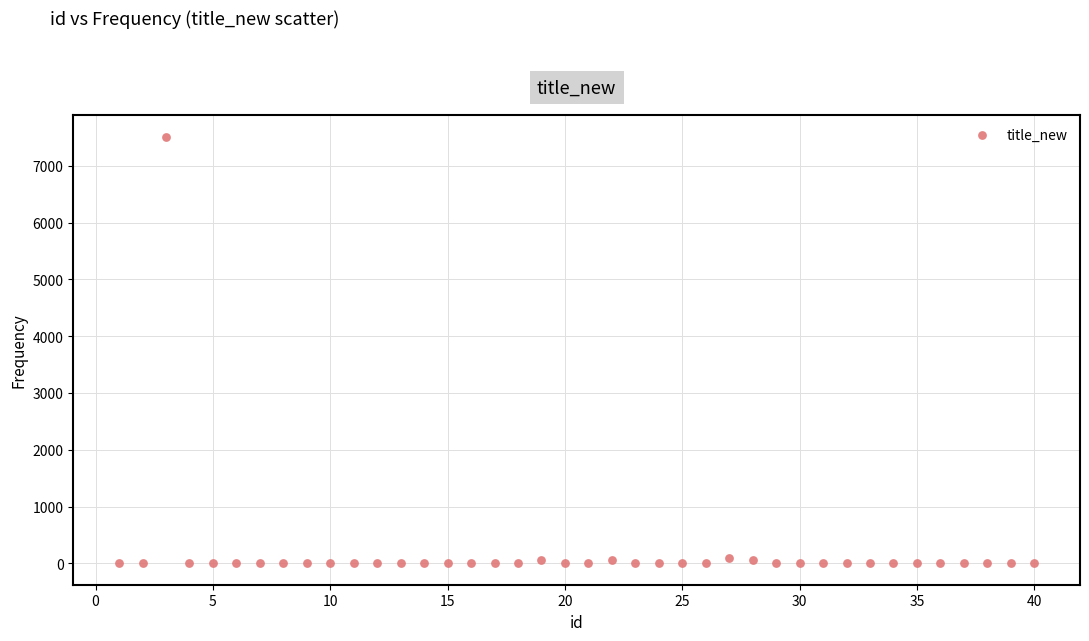

What is the range of Y values (max minus min)?

7512